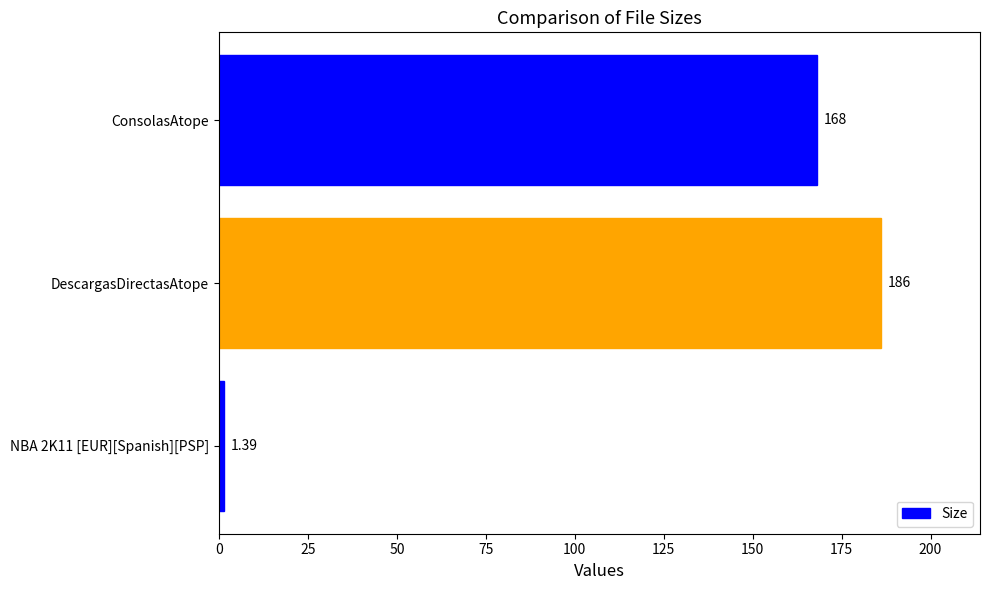

Approximately how many times larger is the value at DescargasDirectasAtope compared to ConsolasAtope?

1.1